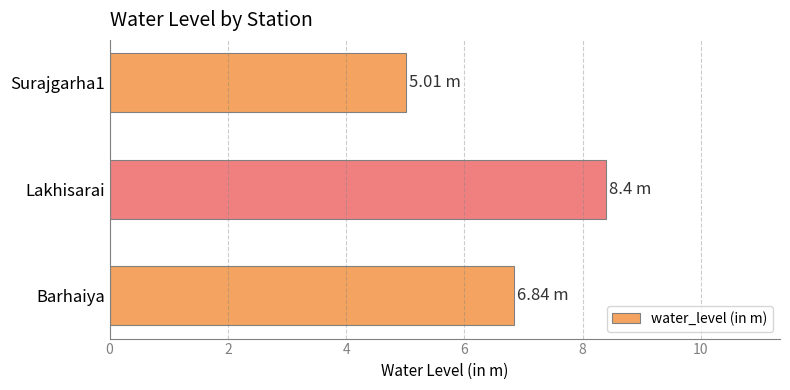

List the labels in order of value, largest first.

Lakhisarai, Barhaiya, Surajgarha1